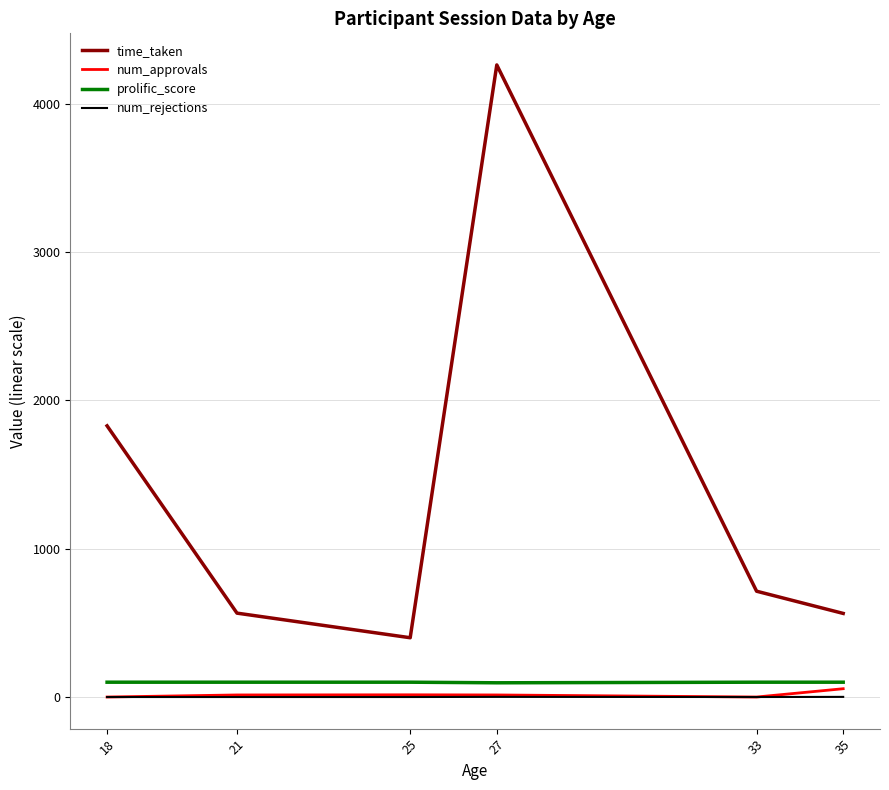

True or false: time_taken and num_rejections intersect in this chart.

False